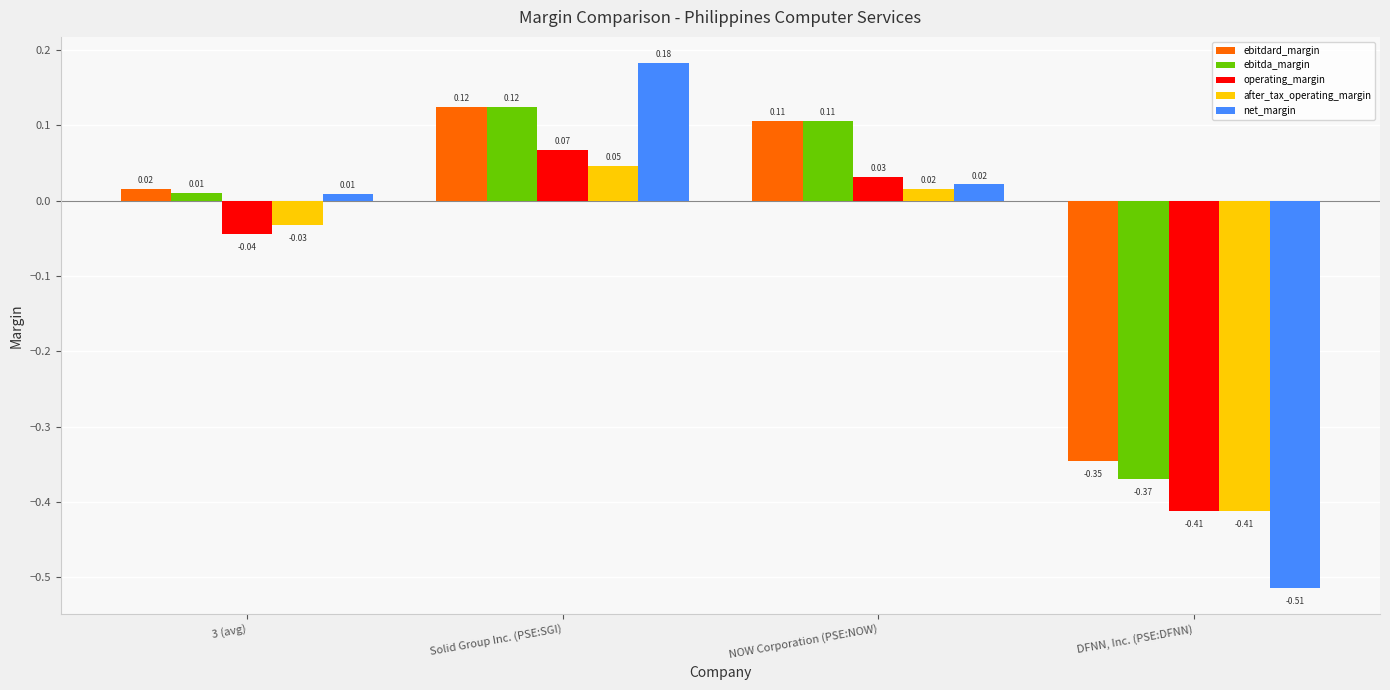

What is the label of the 4th bar from the left?

DFNN, Inc. (PSE:DFNN)